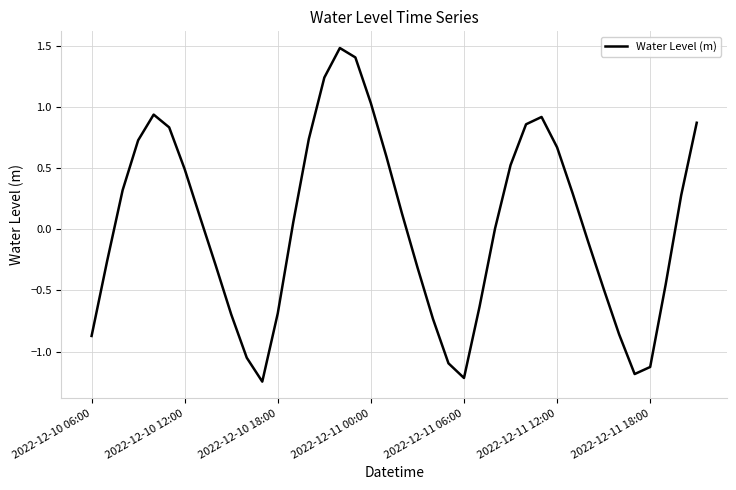

What is the greatest value displayed?

1.5